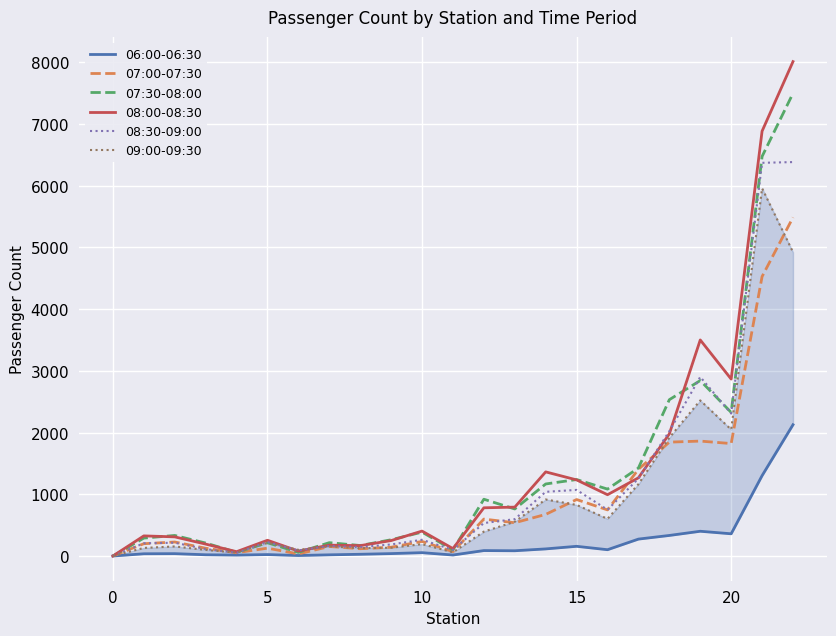

Which series has the widest spread of values?

08:00-08:30